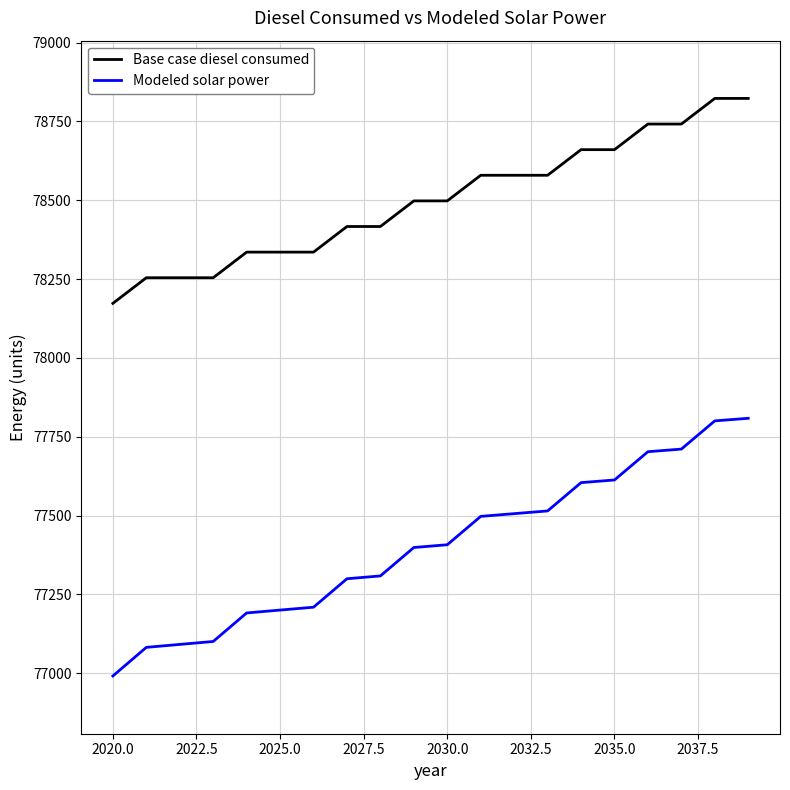

What are all the series names shown in the legend?

Base case diesel consumed, Modeled solar power